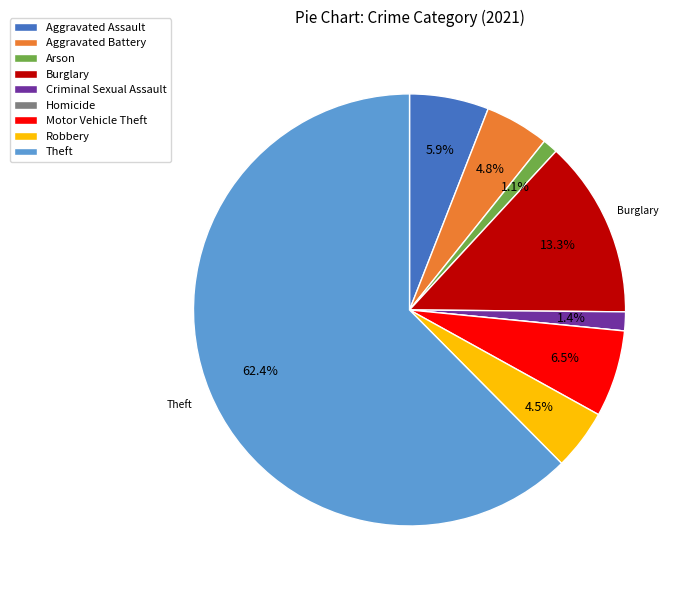

Which category has the biggest portion of the pie?

Theft